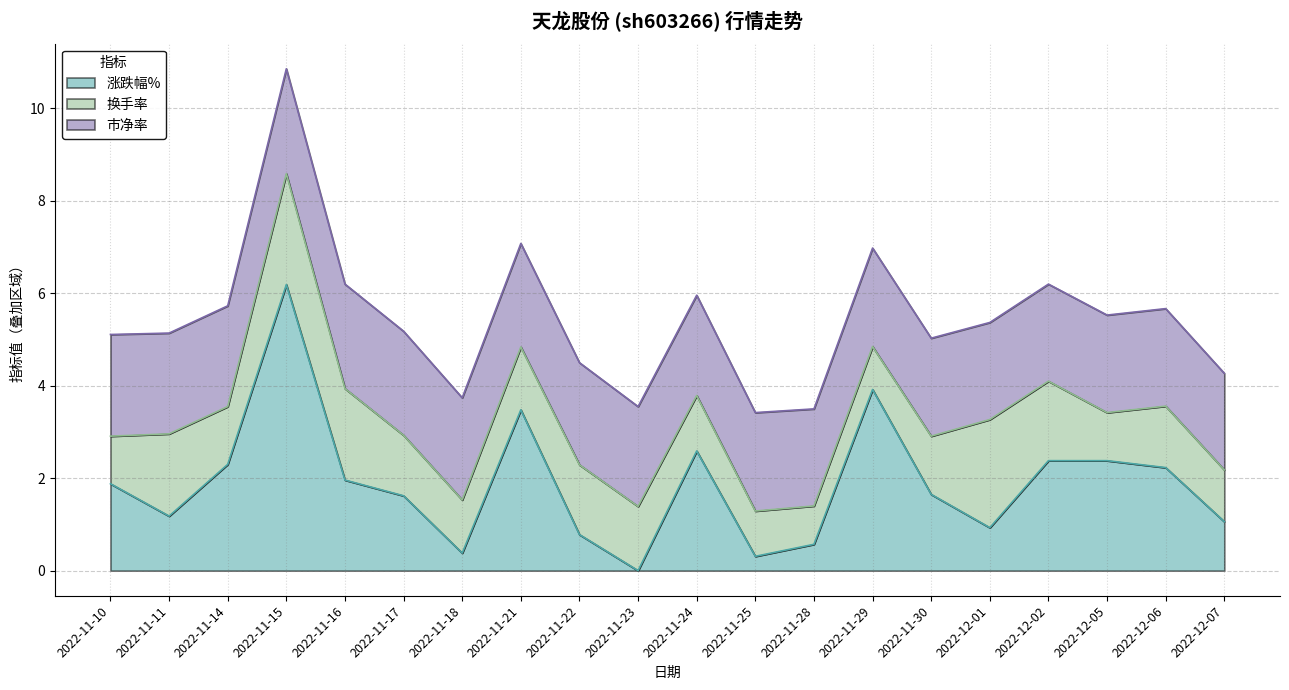

At which category does 涨跌幅% reach its first local peak?

2022-11-15